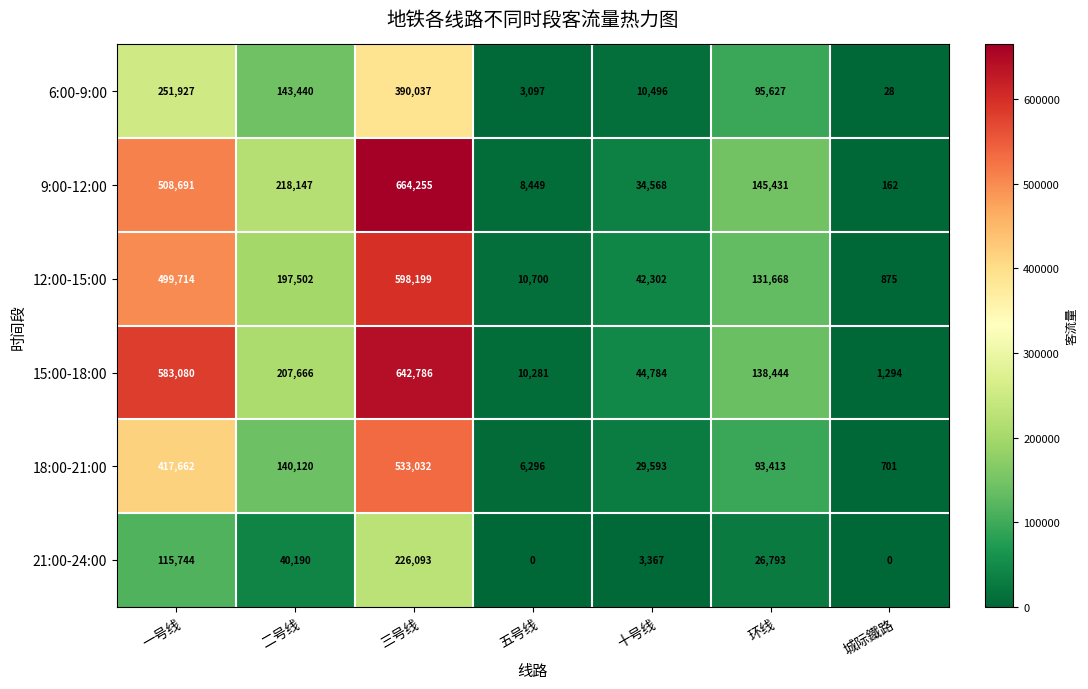

List the series in order of their peak value, highest first.

9:00-12:00, 15:00-18:00, 12:00-15:00, 18:00-21:00, 6:00-9:00, 21:00-24:00